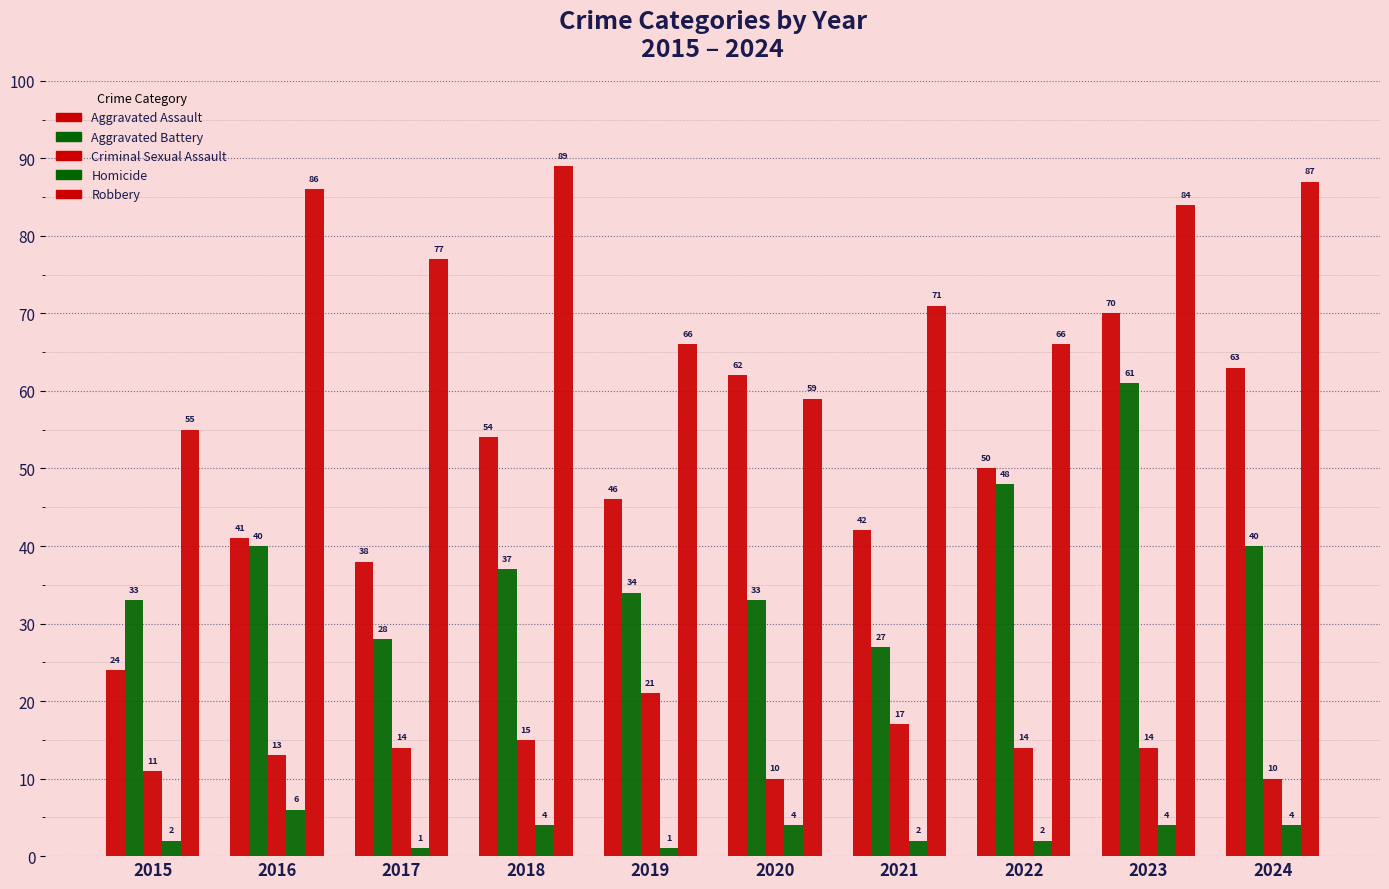

How many values in the Homicide series are below 4?

5